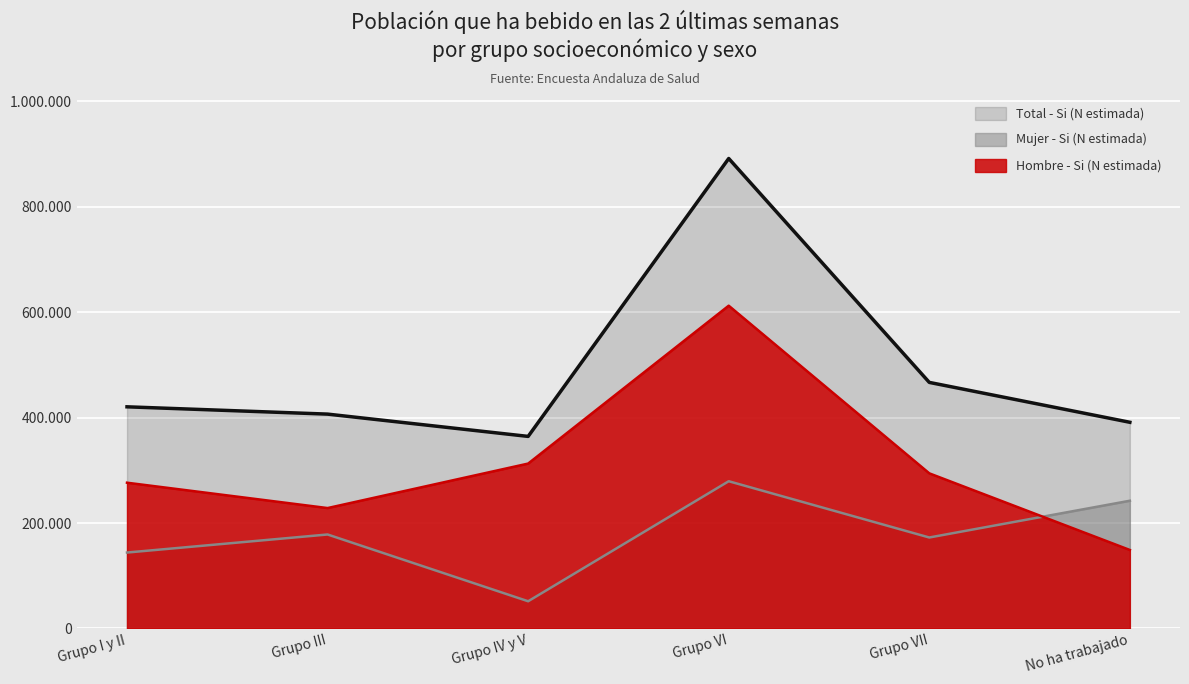

Which category has the highest value in the Hombre - Si (N estimada) series?

Grupo VI